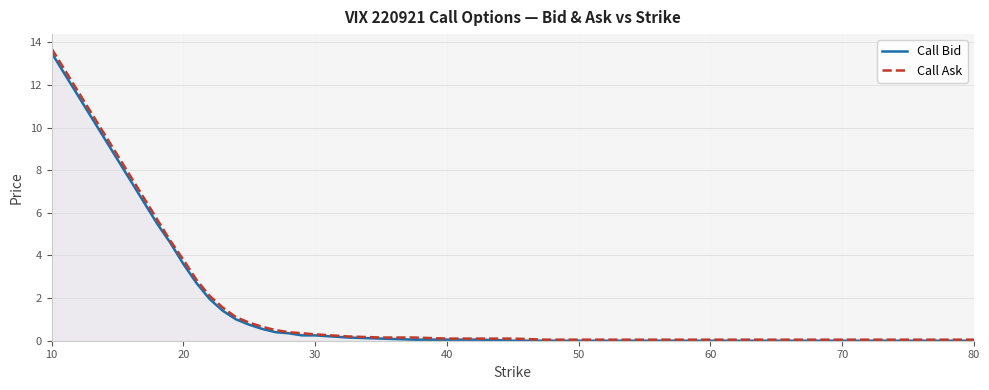

Reading left to right, extract all data points from this chart.

Call Bid: 13.5	13.0	12.5	12.0	11.5	11.0	10.5	10.0	9.5	9.0	8.5	7.5	6.5	5.5	4.6	3.6	2.7	1.9	1.4	1.0	0.8	0.6	0.4	0.3	0.2	0.2	0.1	0.1	0.1	0.1	0.1	0.0	0.0	0.0	0.0	0.0	0.0	0.0	0.0	0.0
Call Ask: 13.7	13.2	12.7	12.2	11.7	11.2	10.7	10.2	9.7	9.2	8.7	7.7	6.7	5.7	4.7	3.8	2.9	2.1	1.6	1.1	0.8	0.7	0.5	0.4	0.3	0.3	0.2	0.1	0.1	0.1	0.1	0.1	0.1	0.1	0.1	0.1	0.1	0.1	0.1	0.1